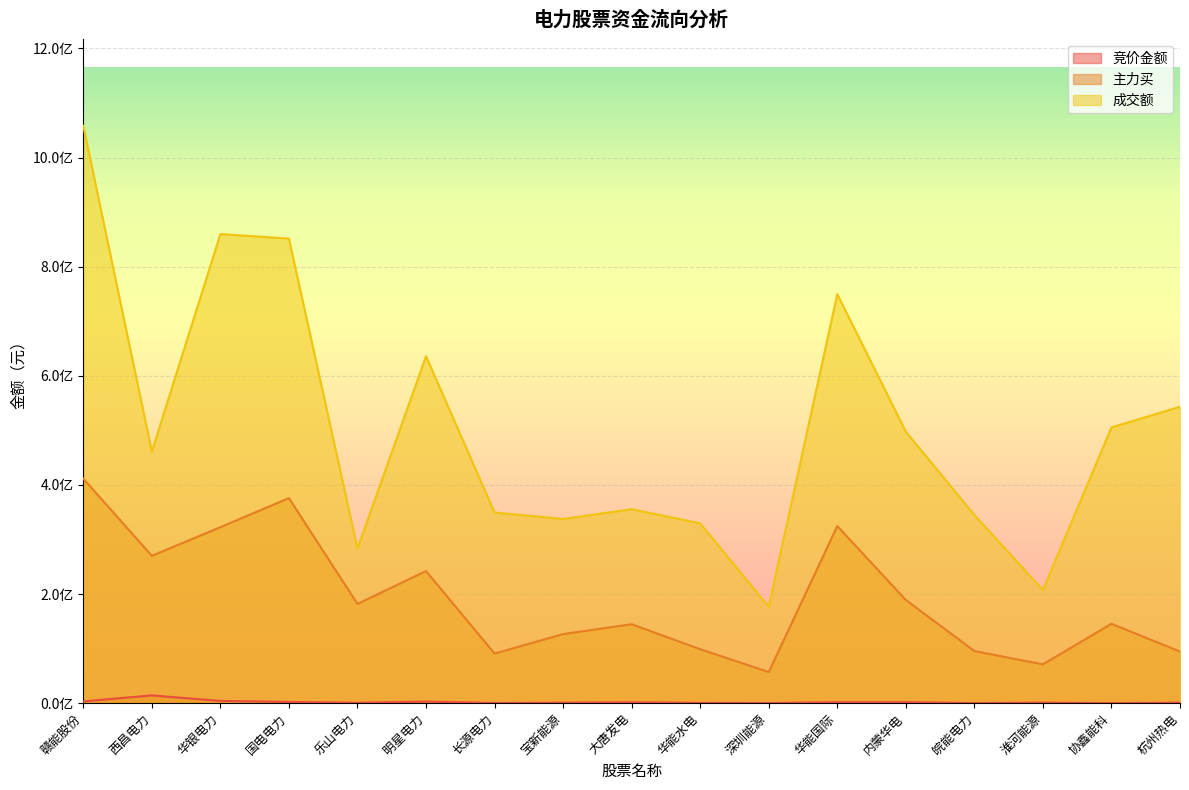

What is the label of the 8th point from the left?

宝新能源